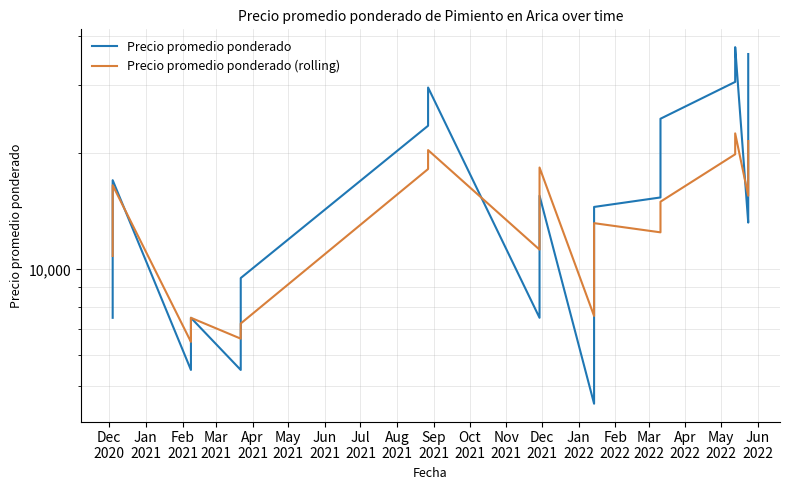

What are all the series names shown in the legend?

Precio promedio ponderado, Precio promedio ponderado (rolling)